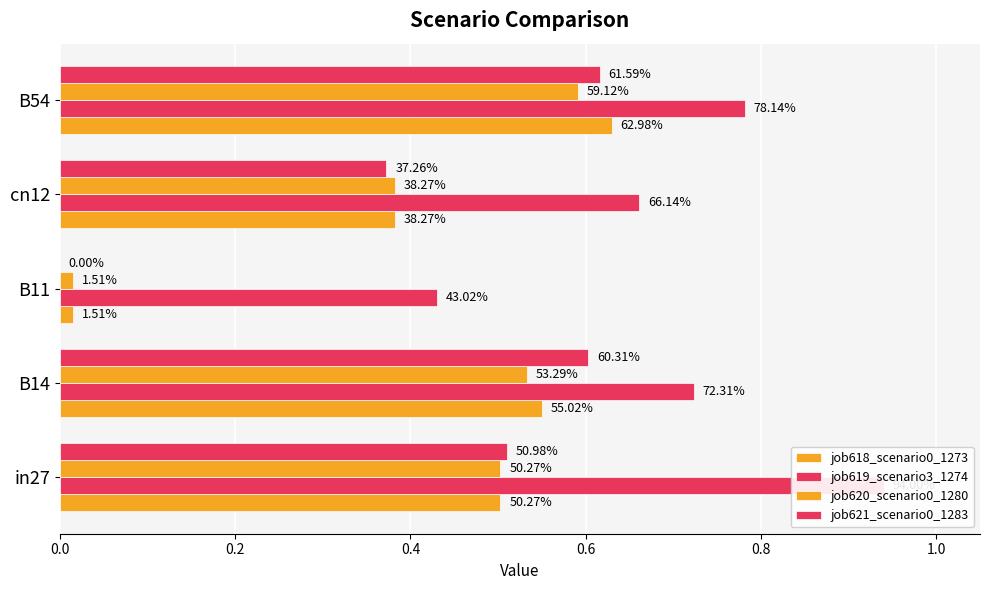

How many bars are there in each group?

4